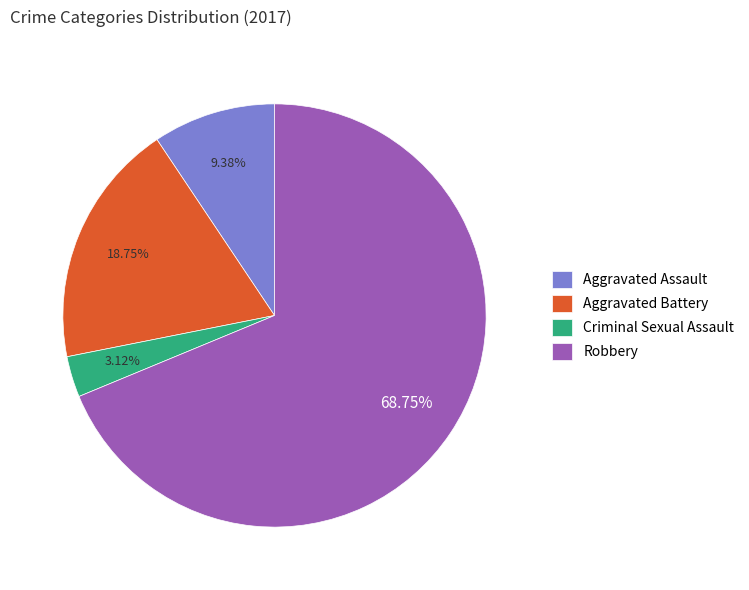

Which category has the smallest portion of the pie?

Criminal Sexual Assault